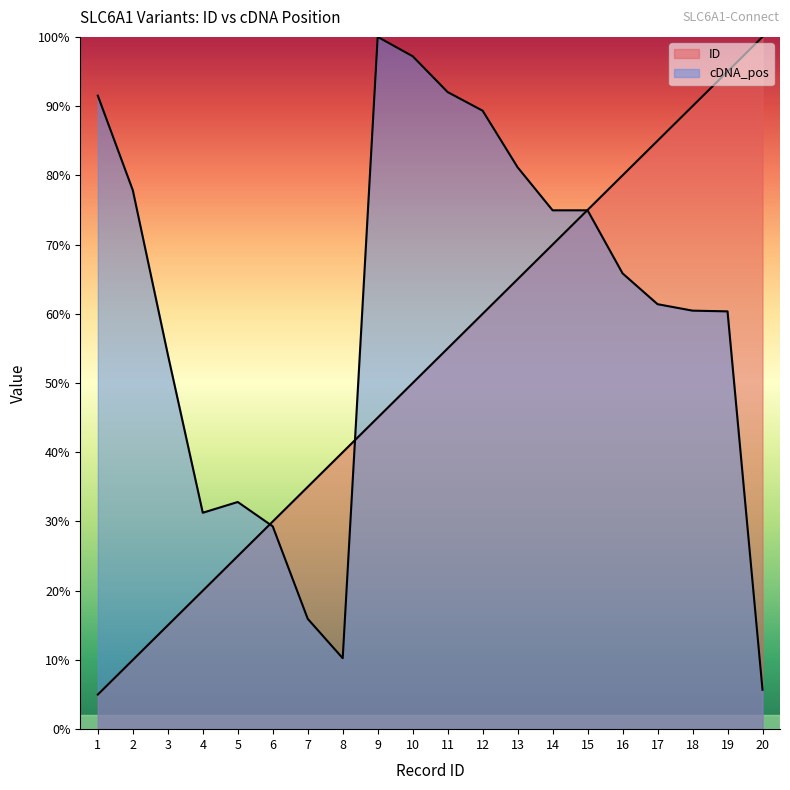

Which series has the largest total across all categories?

cDNA_pos